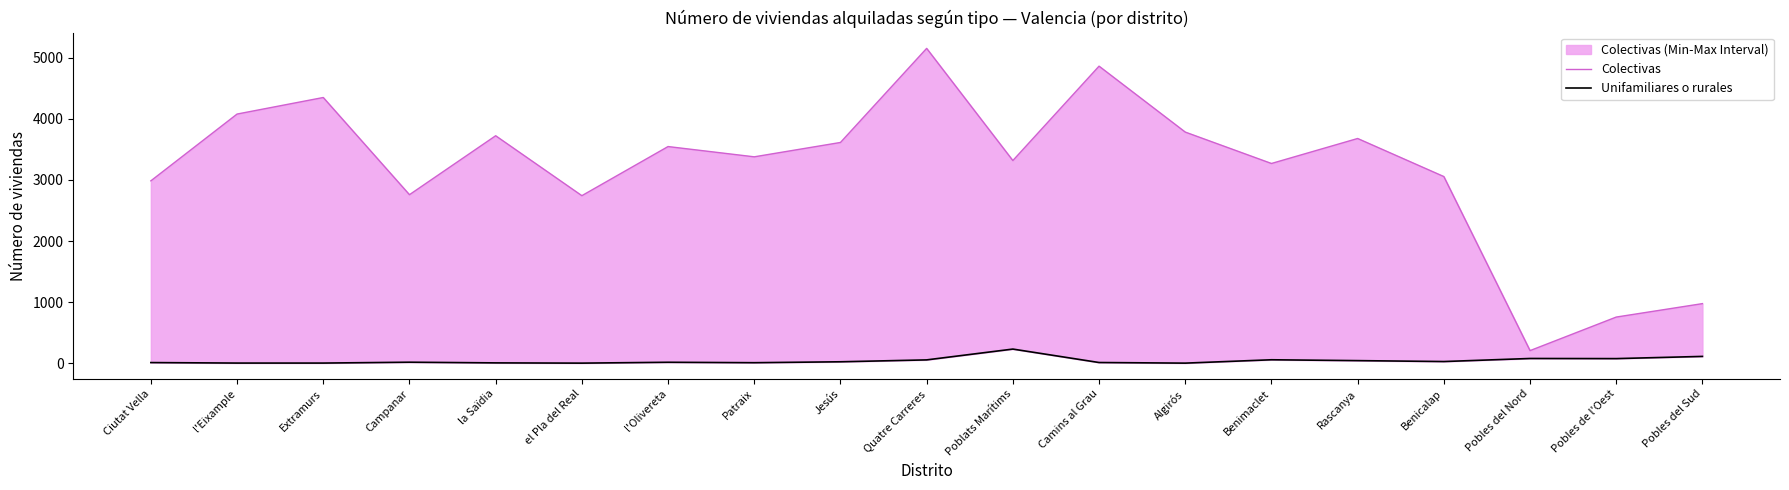

True or false: Unifamiliares o rurales has a value of 76 at Pobles de l'Oest.

True